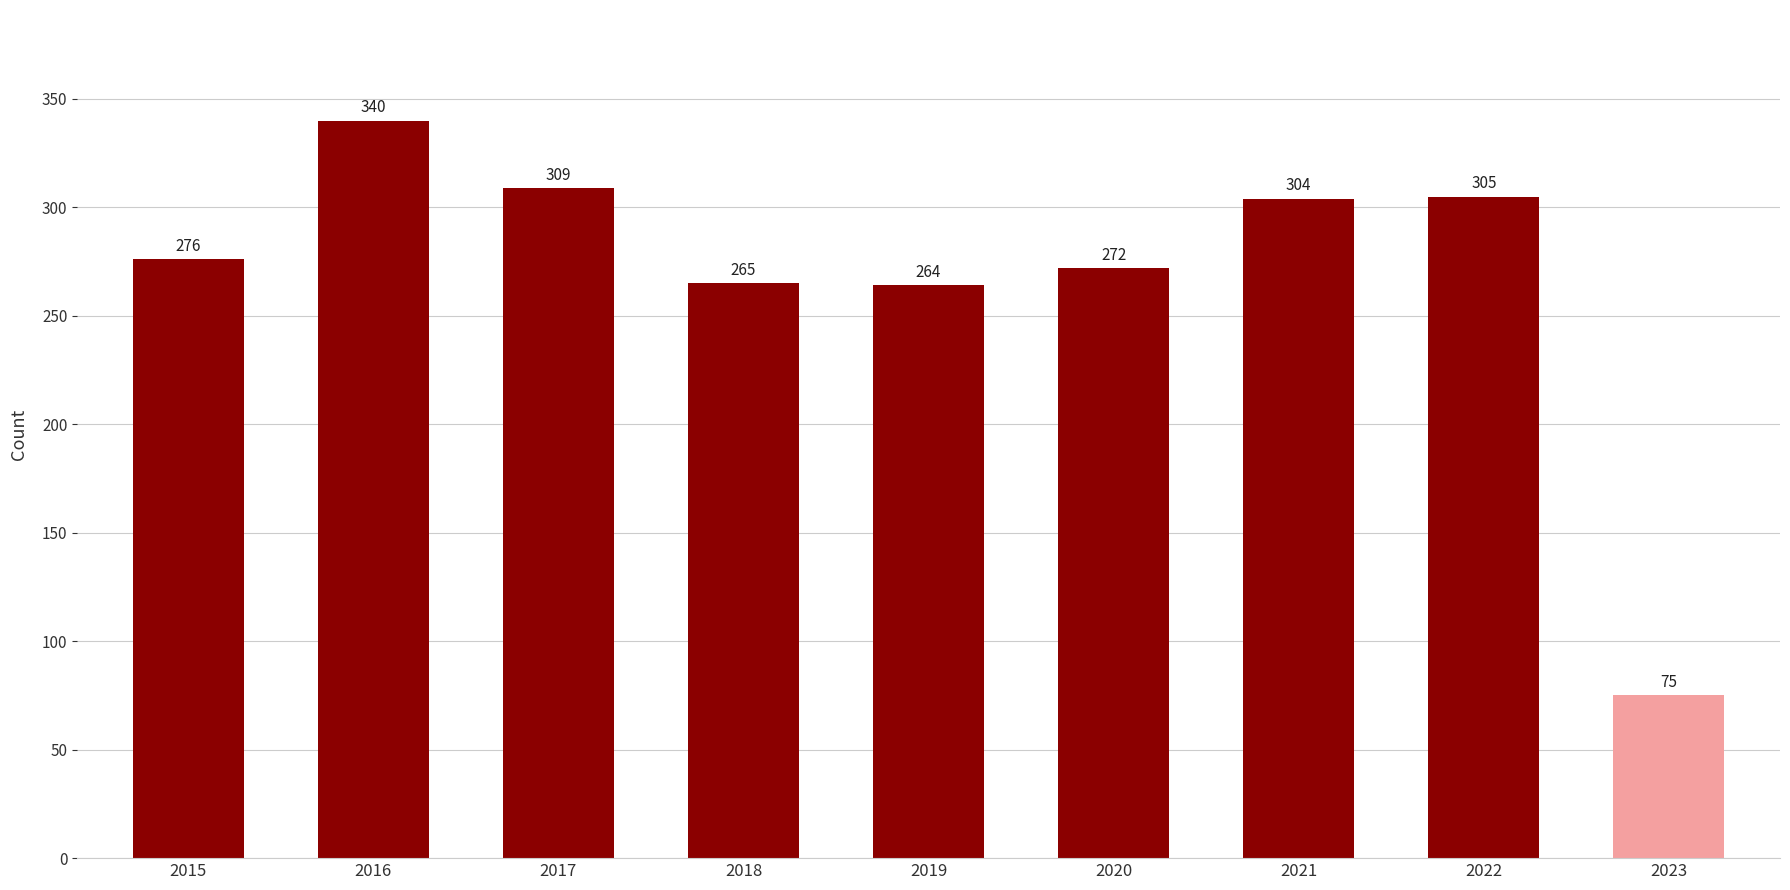

How many data points are less than 276?

4